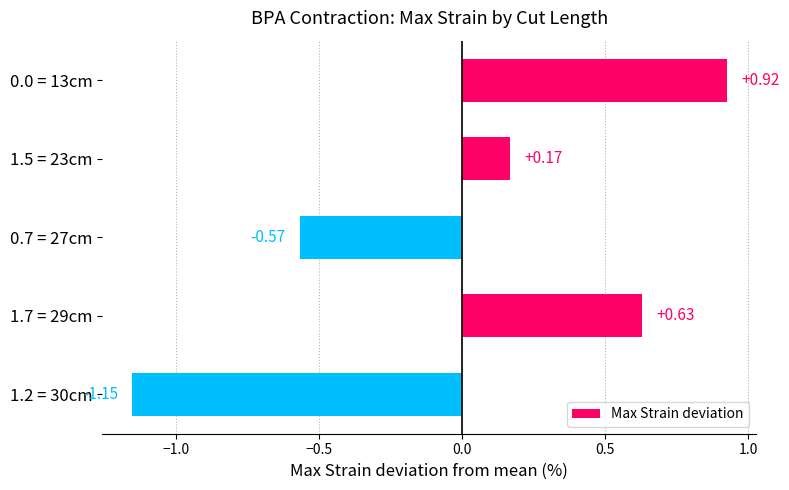

How many negative values are there?

2